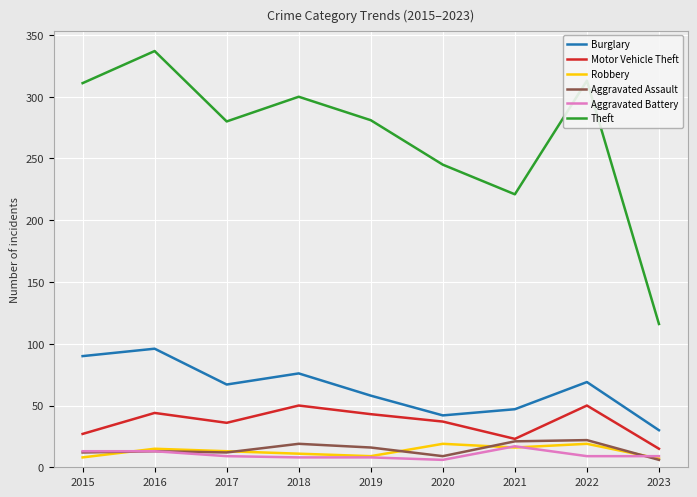

Which series changed the most between 2016 and 2019?

Theft